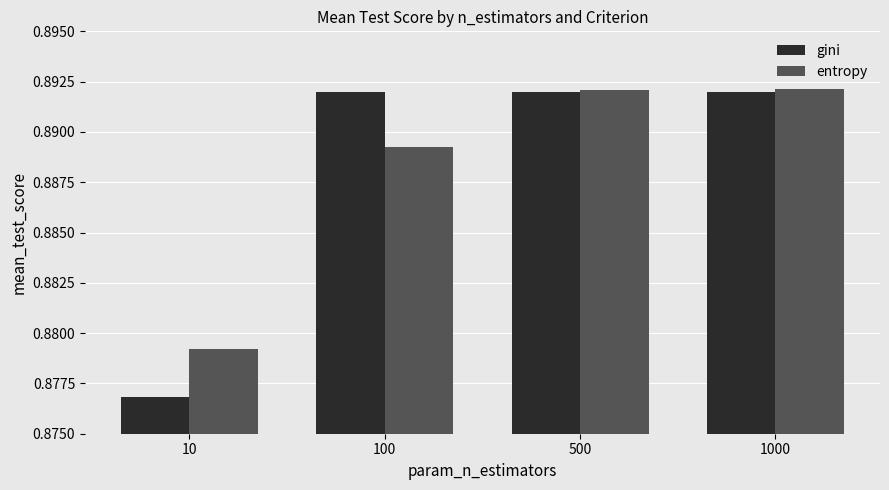

What are all the series names shown in the legend?

gini, entropy